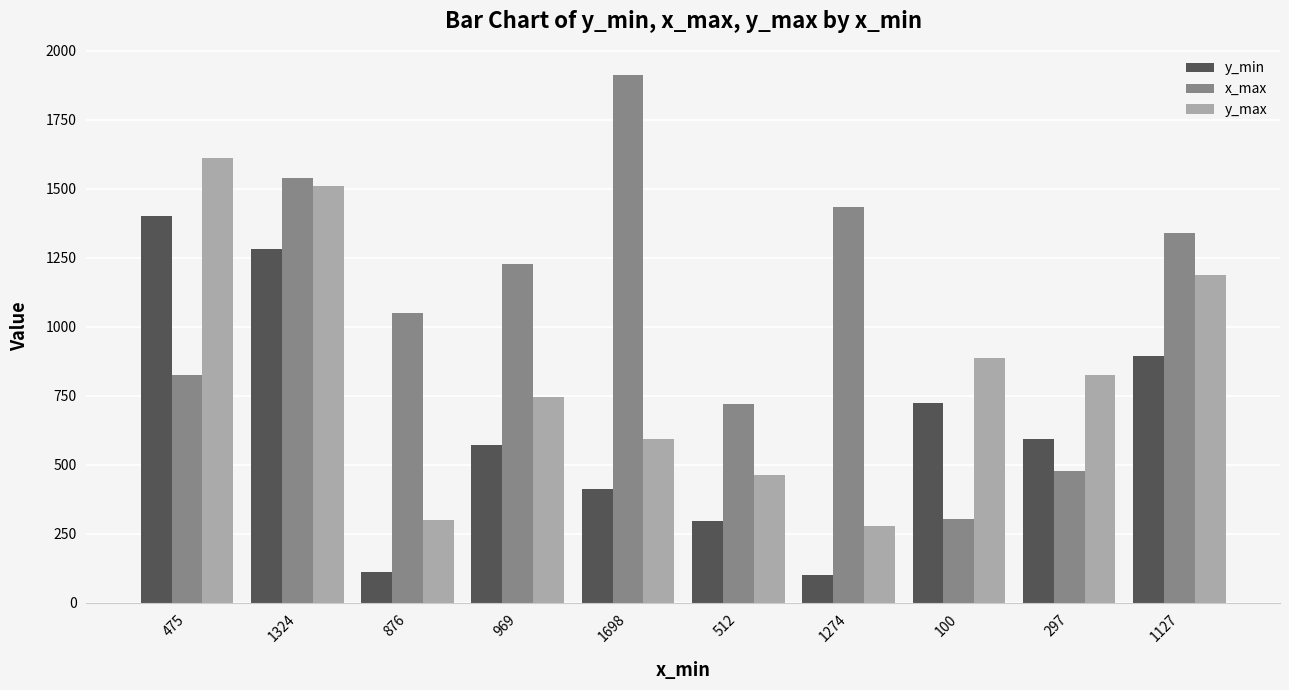

What is the highest value of the y_min series?

1402